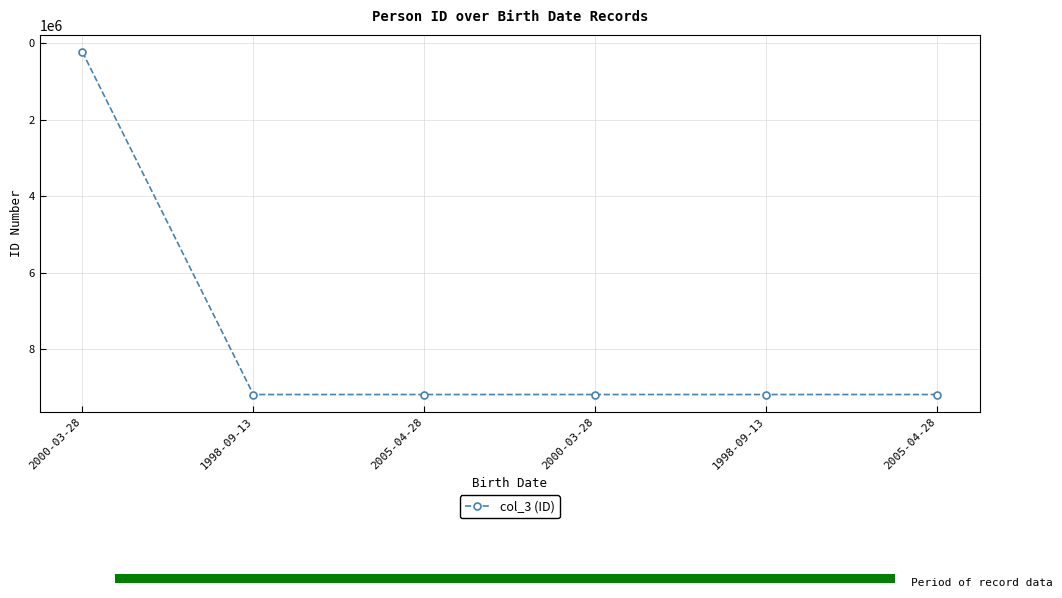

Is it true that the value at 2005-04-28 is 9191912?

True